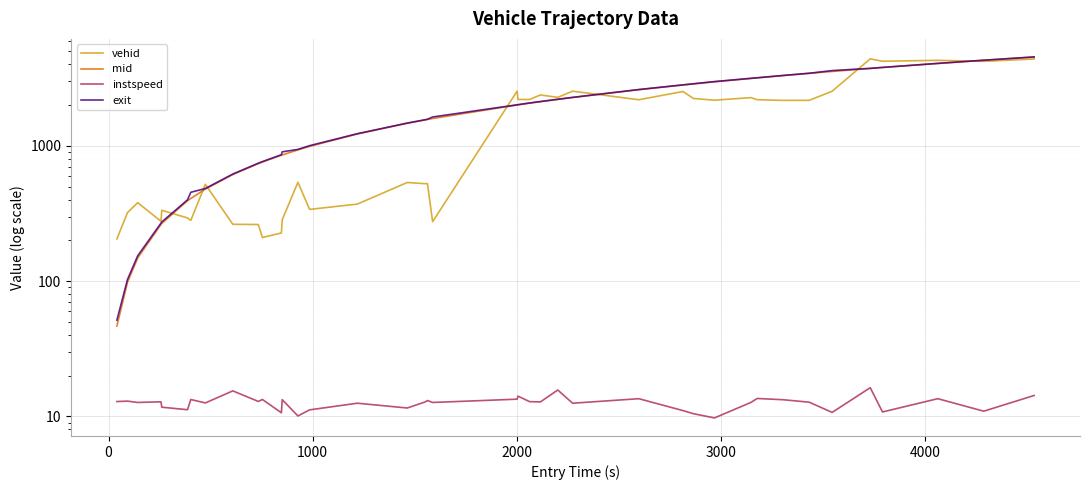

What is the greatest value displayed?

4545.8